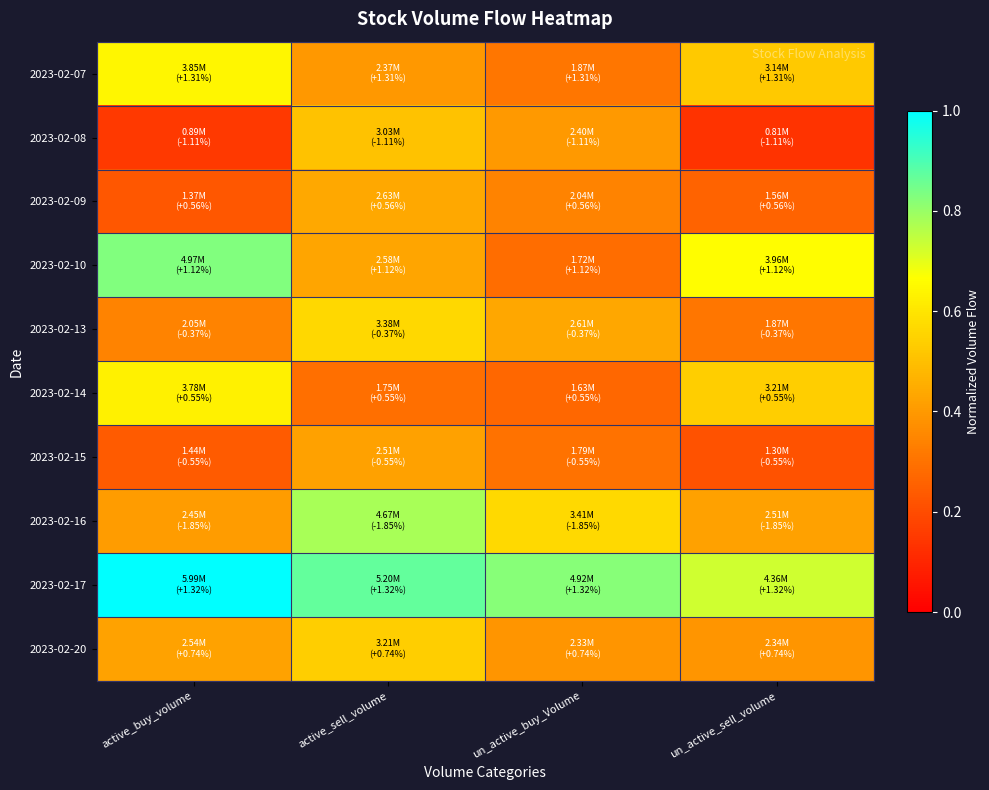

At un_active_buy_Volume, list the series in order from largest to smallest.

2023-02-17, 2023-02-16, 2023-02-13, 2023-02-08, 2023-02-20, 2023-02-09, 2023-02-07, 2023-02-15, 2023-02-10, 2023-02-14